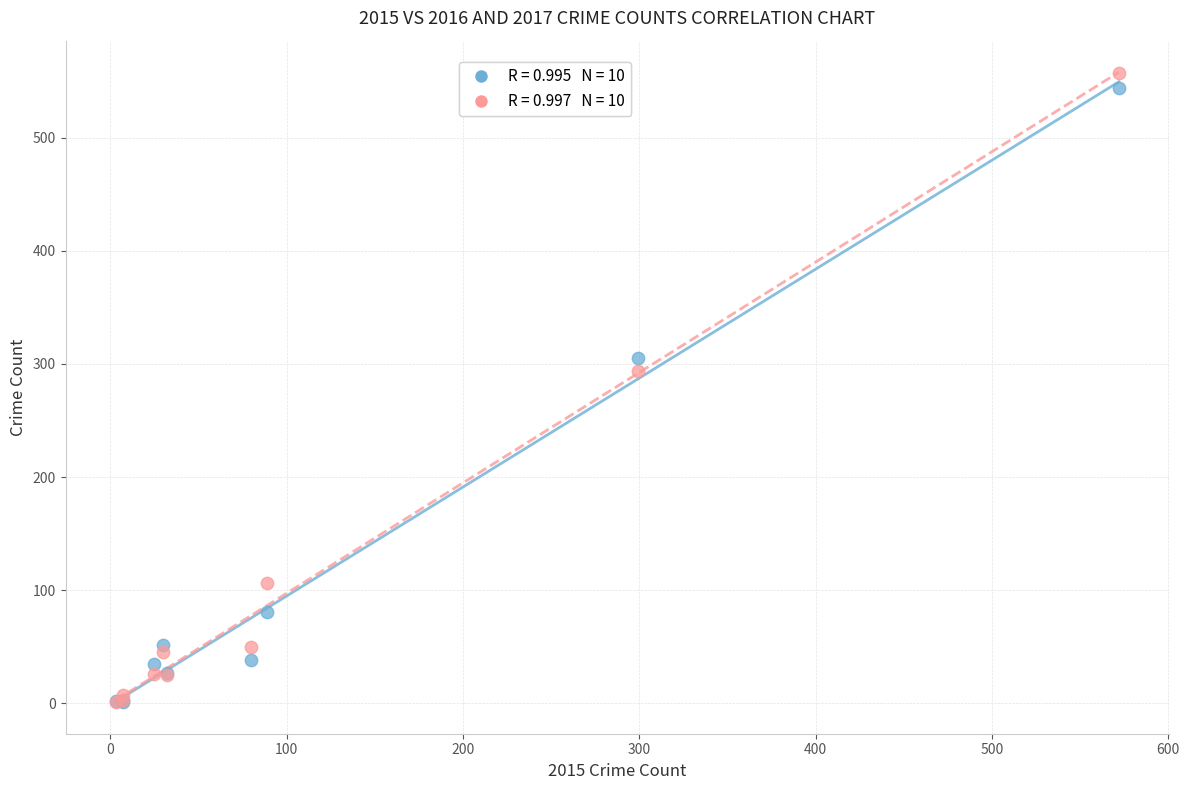

Across all series, what Y value is closest to 279?

294